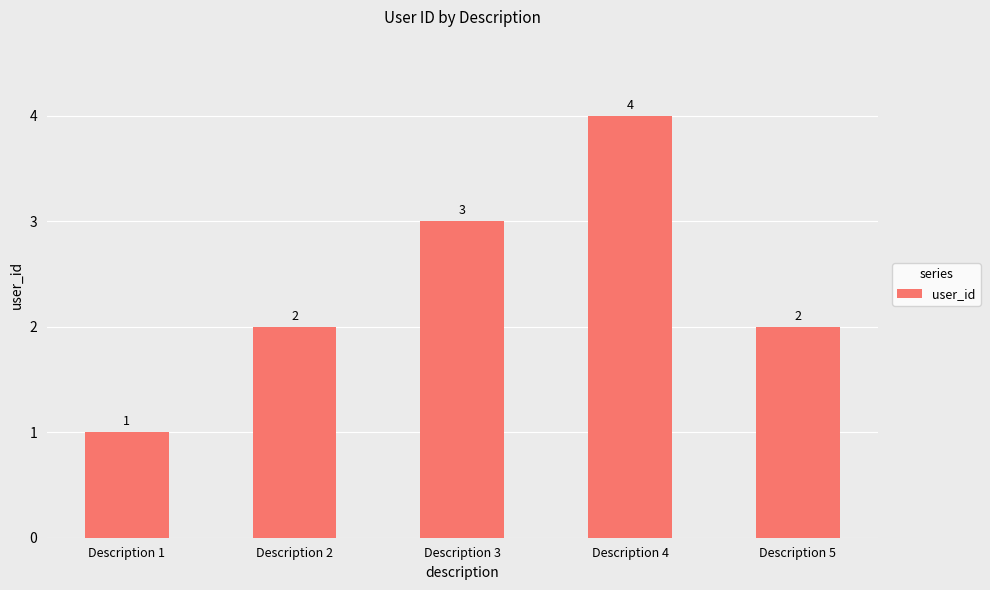

What is the value of the 2nd bar from the left?

2